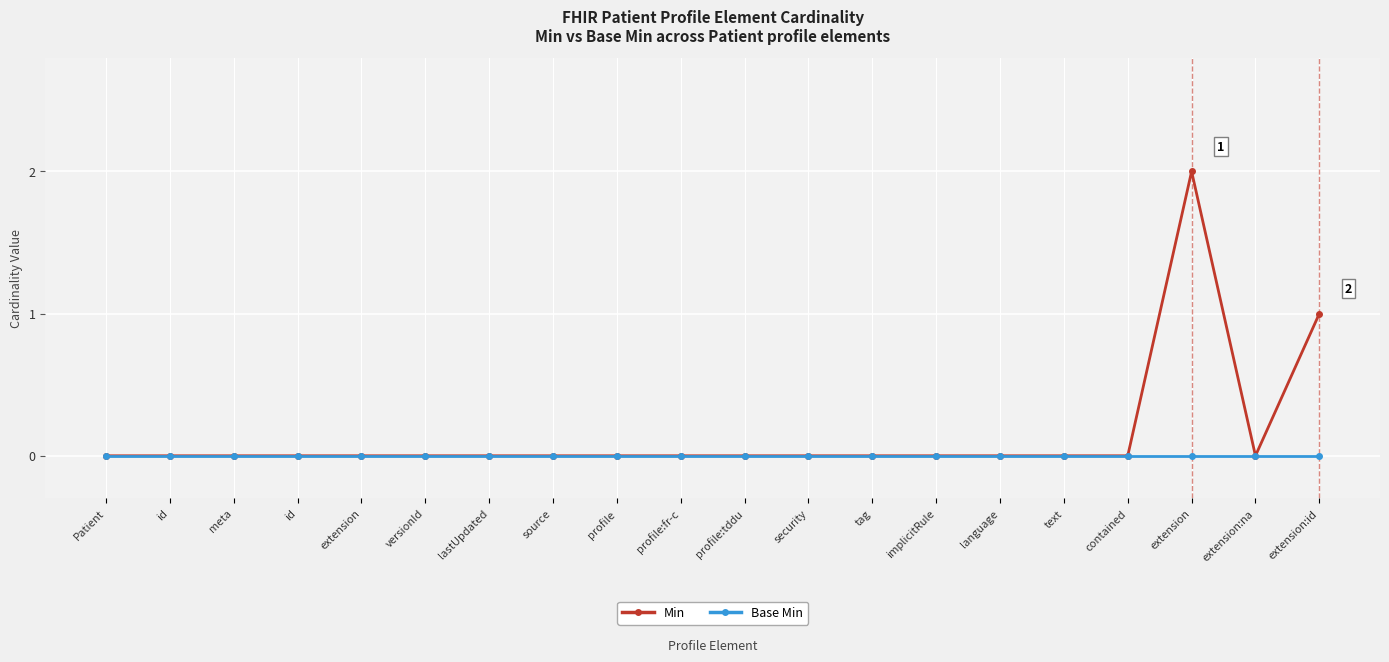

Rank the series by their average value, from highest to lowest.

Min, Base Min